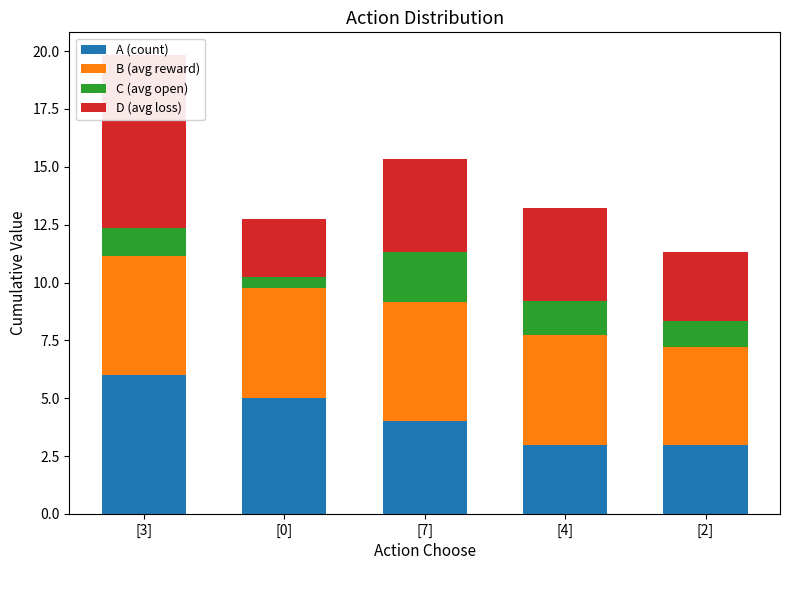

Which has a higher value, [7] or [2]?

[7]